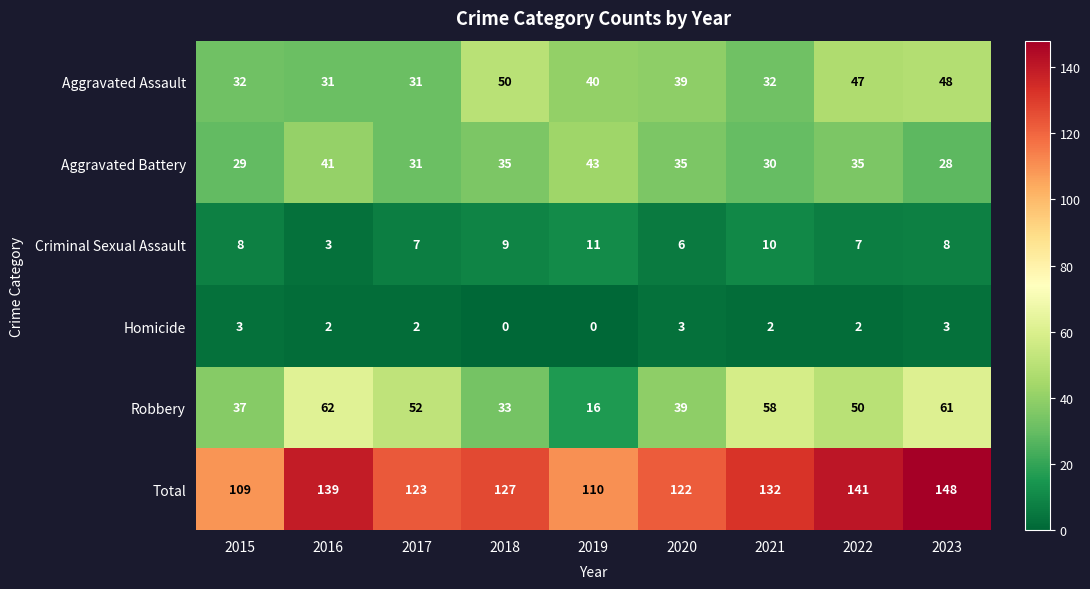

What is the difference between the maximum and minimum values in the Robbery series?

46